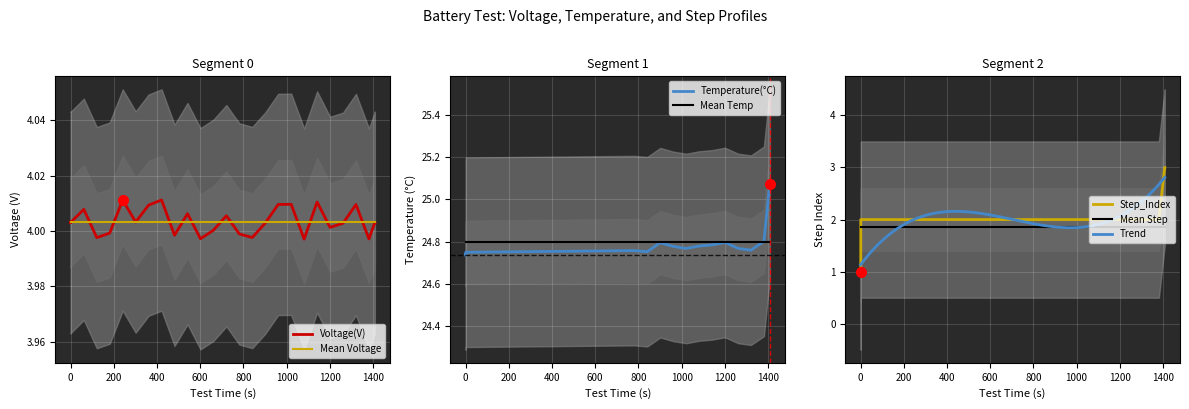

Which series ends up on top after the final intersection of Step_Index and Mean Step?

Step_Index